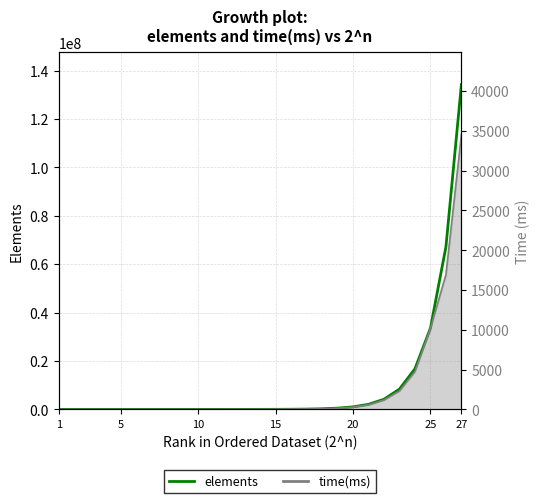

True or false: time(ms) has more than 0 points higher than both neighbors.

False